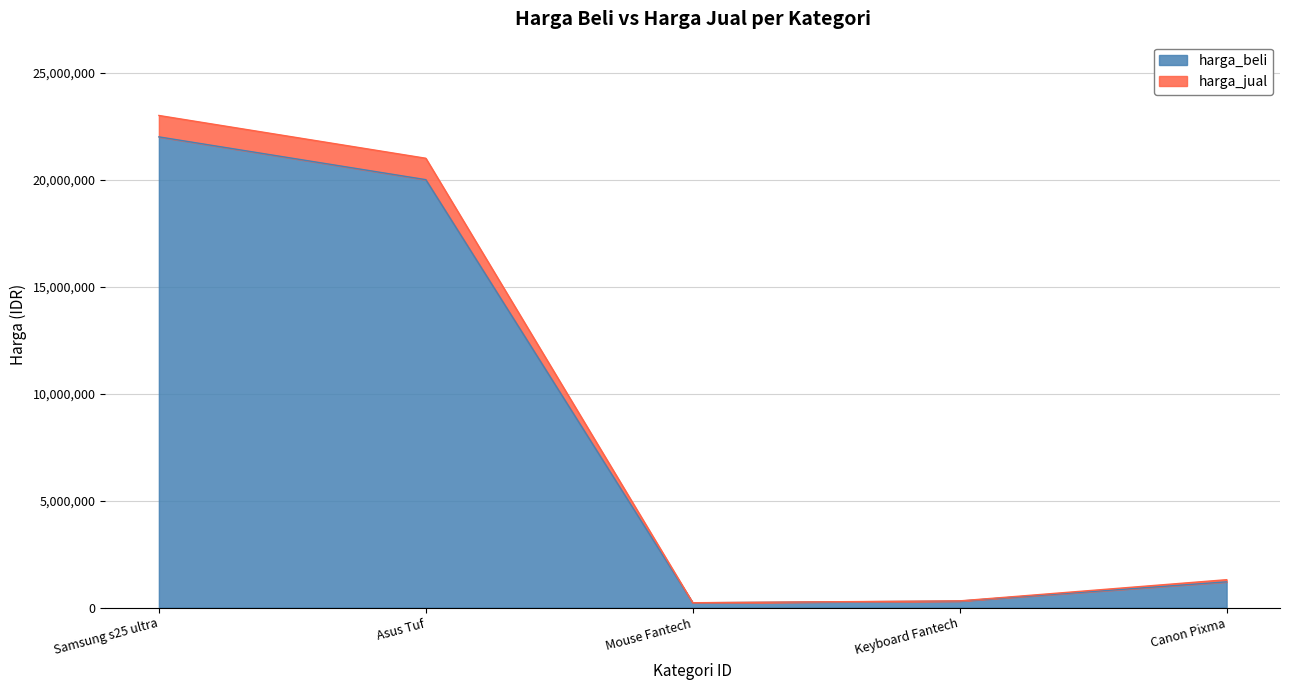

At which label does harga_beli reach its peak?

Samsung s25 ultra